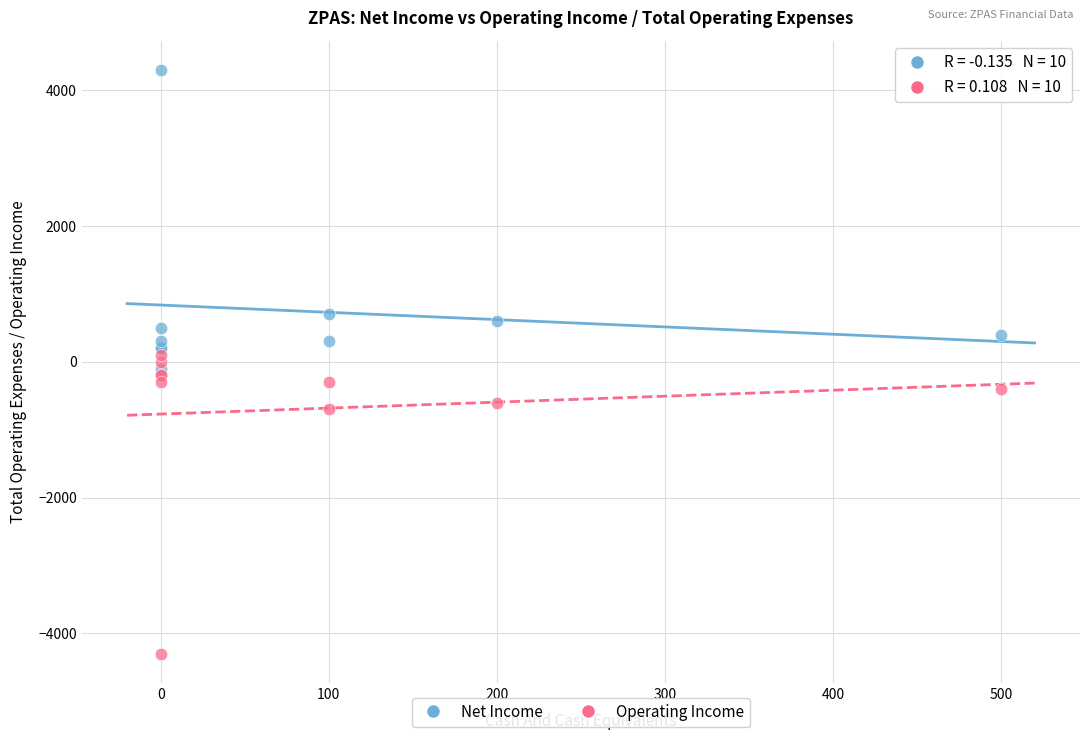

Which series reaches the maximum Y coordinate?

Net Income